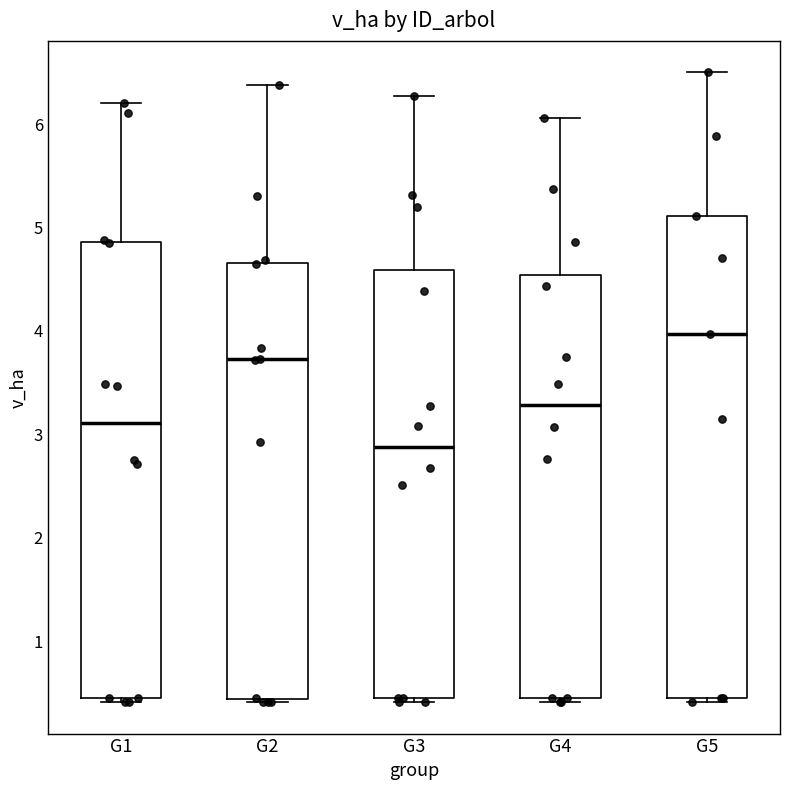

Reading left to right, transcribe this box plot: for each box, give where its median line is, the range the box spans, and where its two whiskers end, as read against the y-axis. The values are not printed on the chart, so give them approximately, as read against the axis.

G1: median 3.1, box 0.5 to 4.9, whiskers 0.4 to 6.2
G2: median 3.7, box 0.4 to 4.7, whiskers 0.4 (just below the box's lower edge) to 6.4
G3: median 2.9, box 0.5 to 4.6, whiskers 0.4 to 6.3
G4: median 3.3, box 0.5 to 4.5, whiskers 0.4 to 6.1
G5: median 4.0, box 0.5 to 5.1, whiskers 0.4 to 6.5